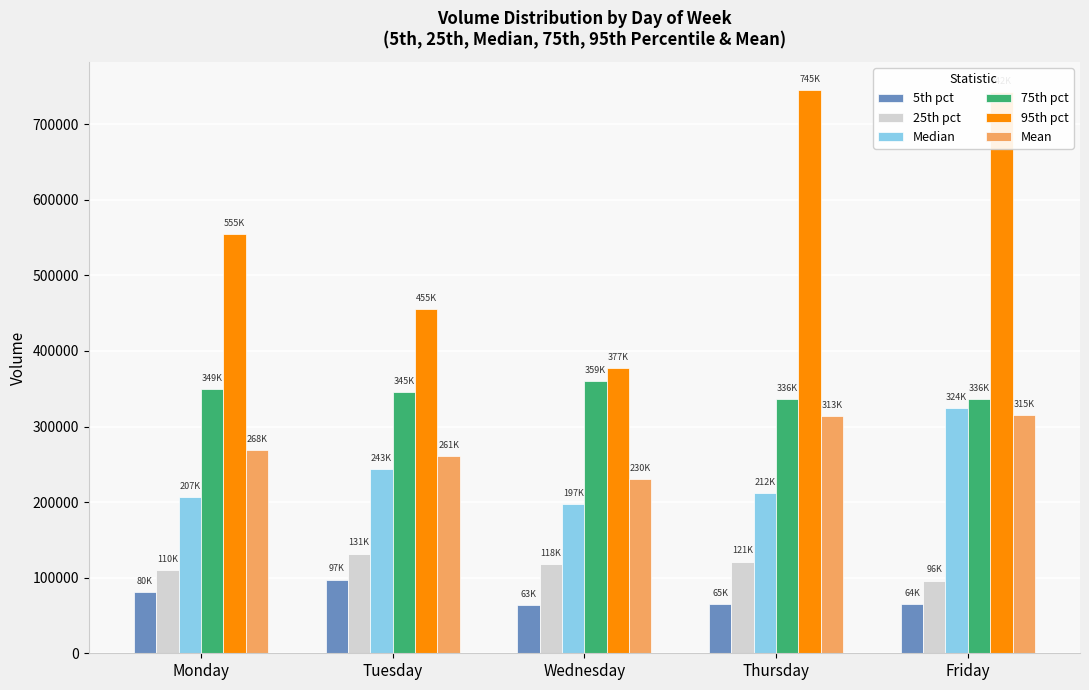

What is the difference between the second highest and minimum values in the 25th pct series?

25151.5